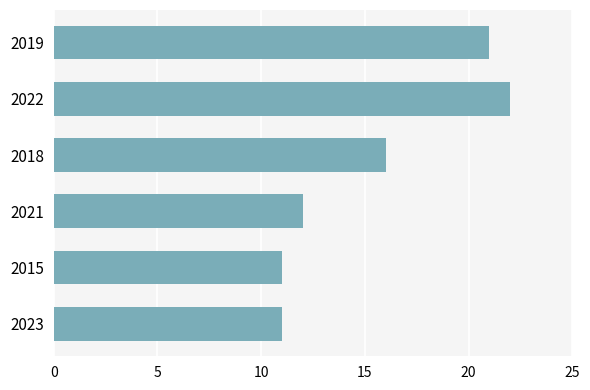

Count the number of categories in the chart.

6